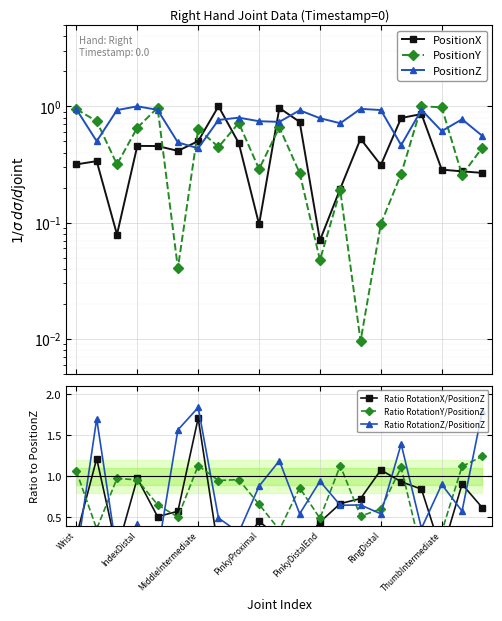

The value of Ratio RotationZ/PositionZ at 7 is 0.7. True or false?

False